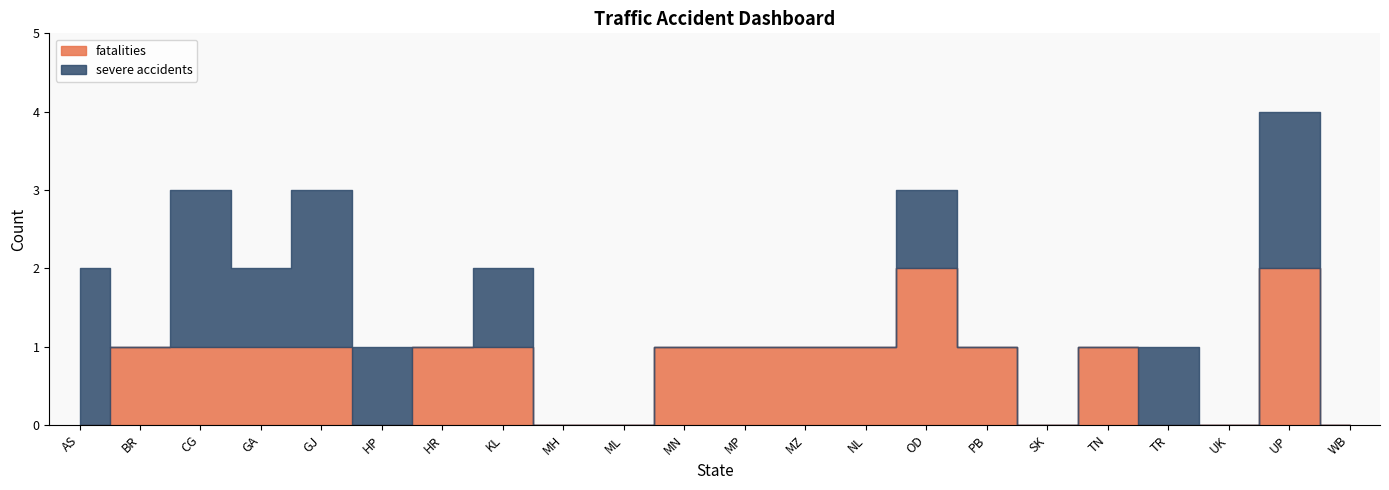

Reading left to right, list all the values displayed in this chart.

fatalities: AS=0	BR=1	CG=1	GA=1	GJ=1	HP=0	HR=1	KL=1	MH=0	ML=0	MN=1	MP=1	MZ=1	NL=1	OD=2	PB=1	SK=0	TN=1	TR=0	UK=0	UP=2	WB=0
severe accidents: AS=2	BR=0	CG=2	GA=1	GJ=2	HP=1	HR=0	KL=1	MH=0	ML=0	MN=0	MP=0	MZ=0	NL=0	OD=1	PB=0	SK=0	TN=0	TR=1	UK=0	UP=2	WB=0